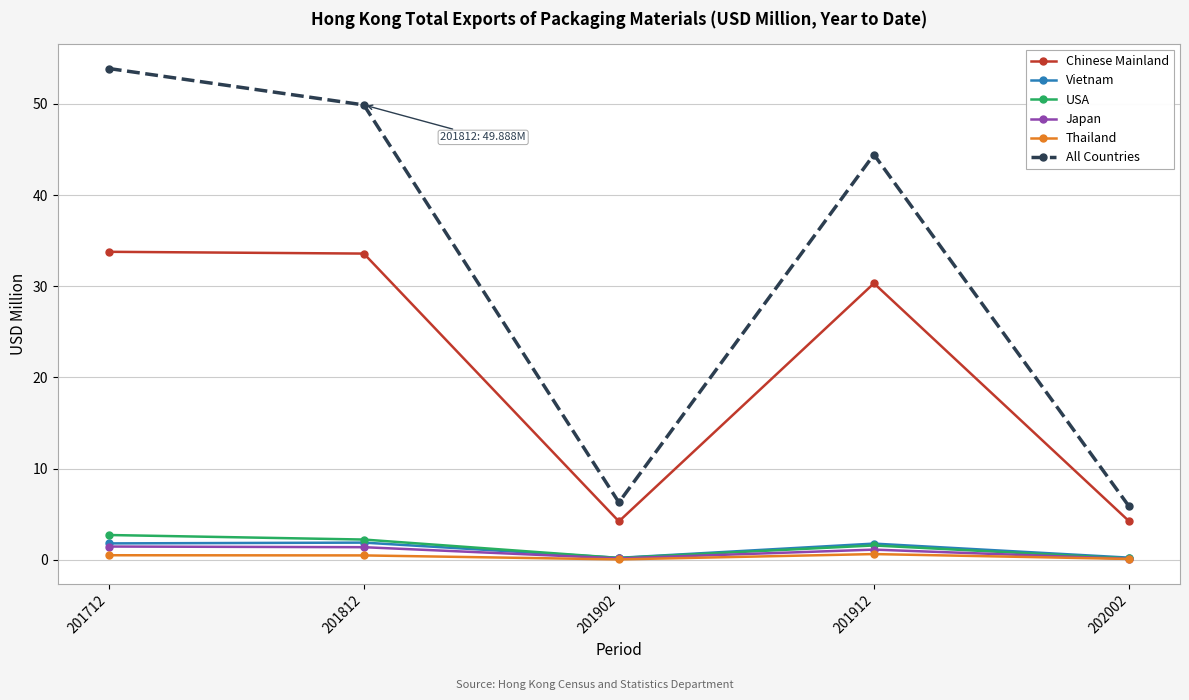

At which label is Chinese Mainland closest to 19?

201912